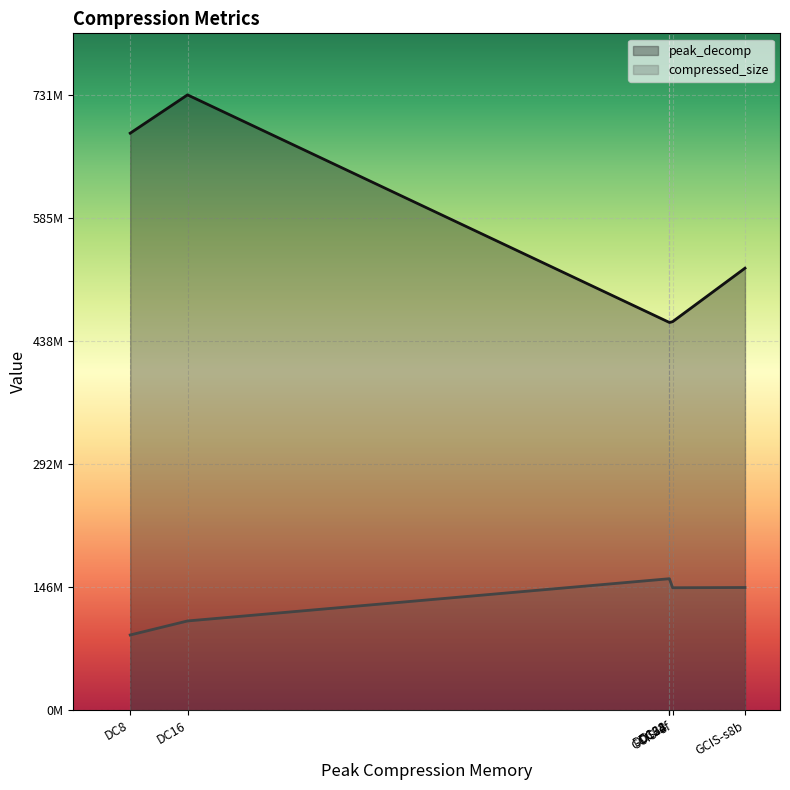

True or false: peak_decomp and compressed_size intersect in this chart.

False